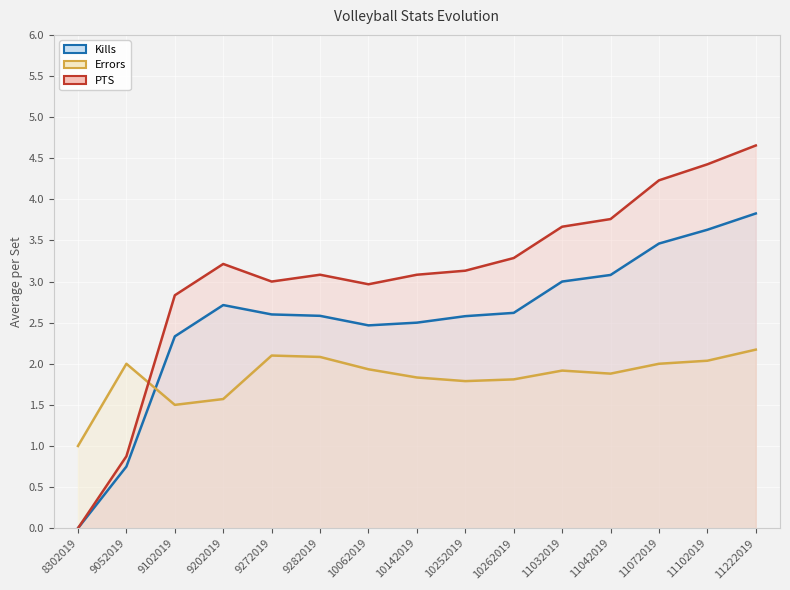

At 8302019, list the series in order from smallest to largest.

Kills, PTS, Errors